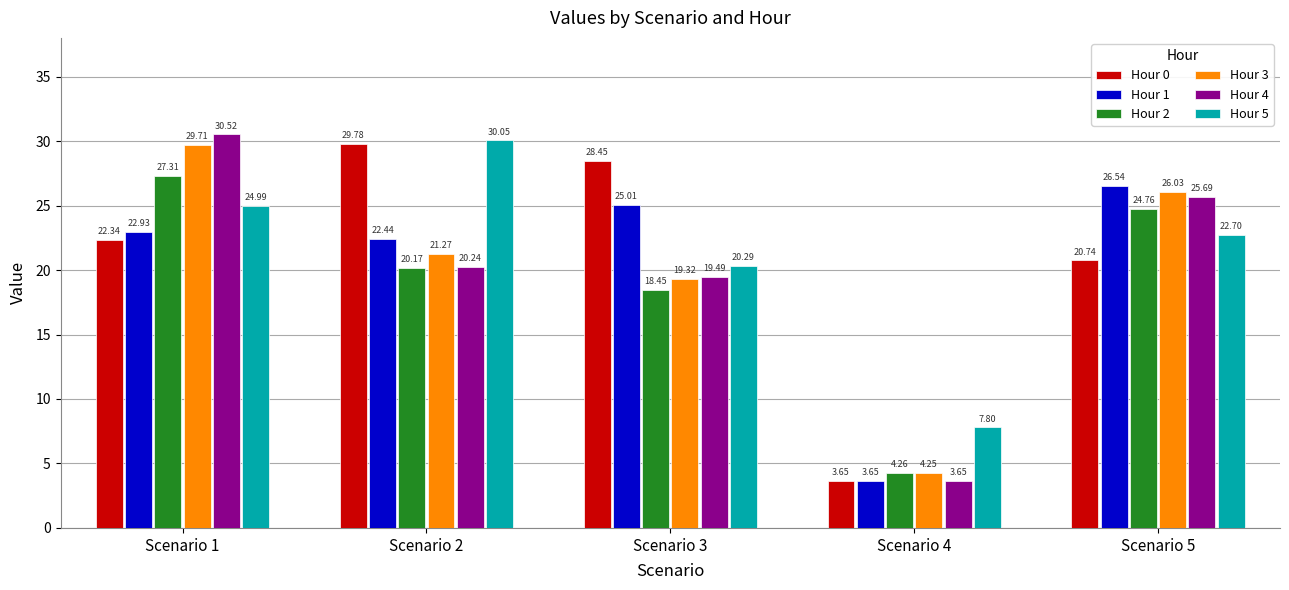

How many categories are shown in the chart?

5